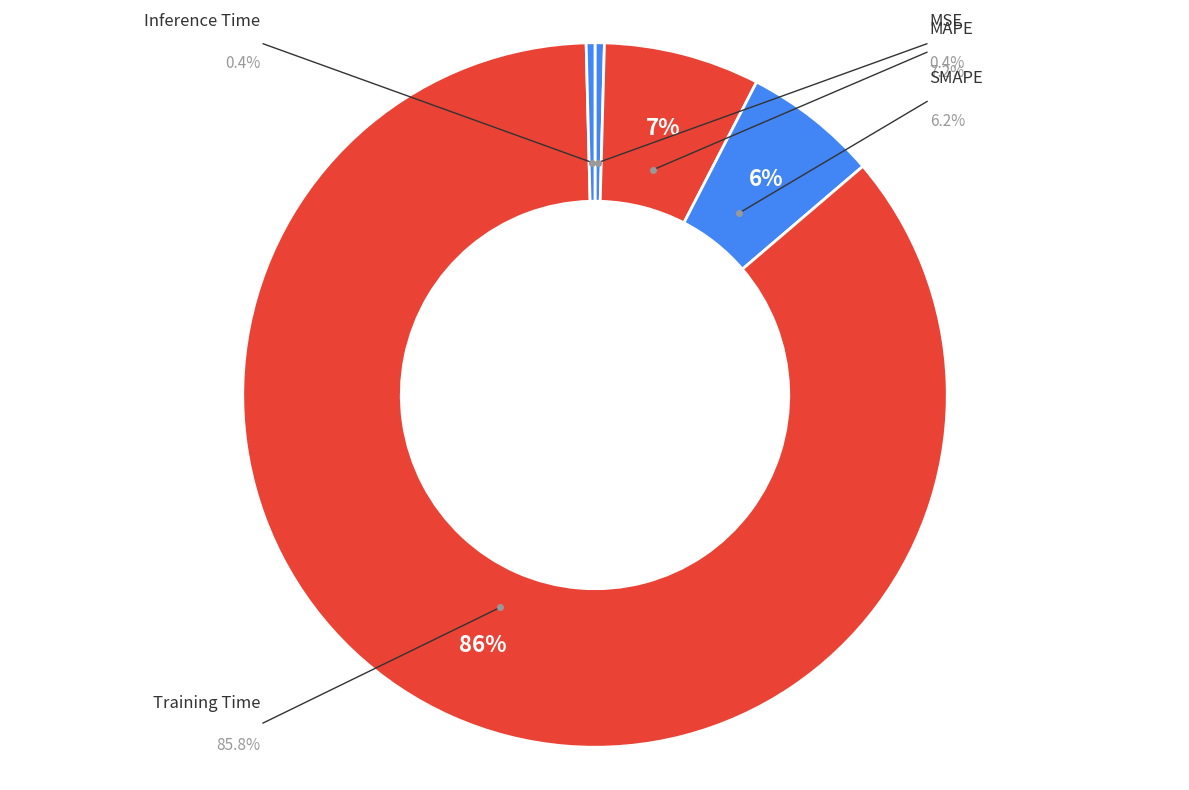

What is the largest slice in the pie chart?

Training Time